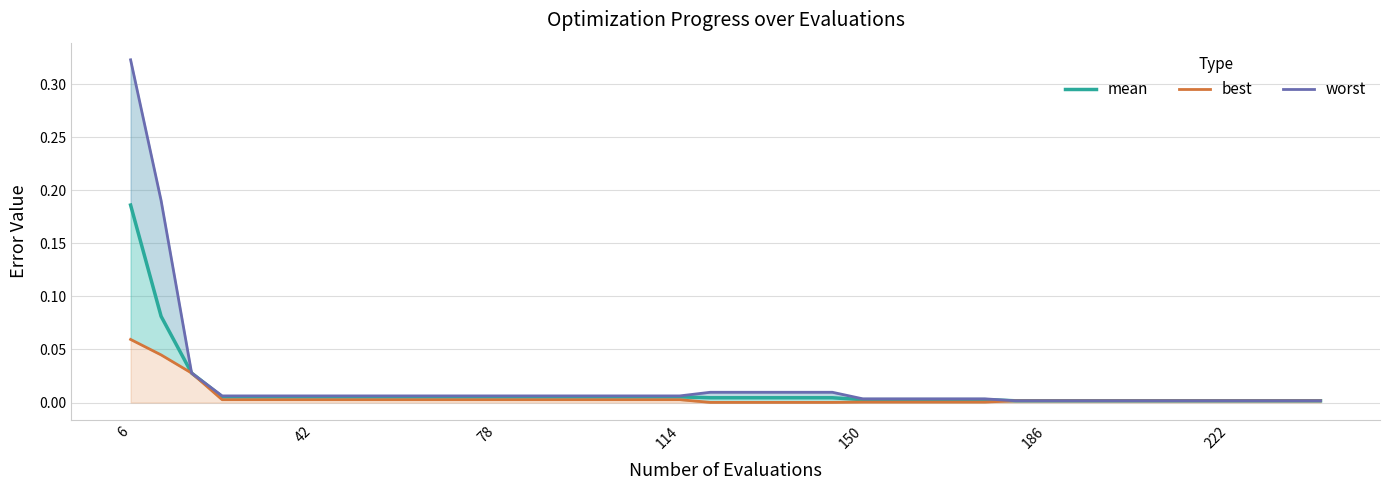

Which series has the widest spread of values?

worst